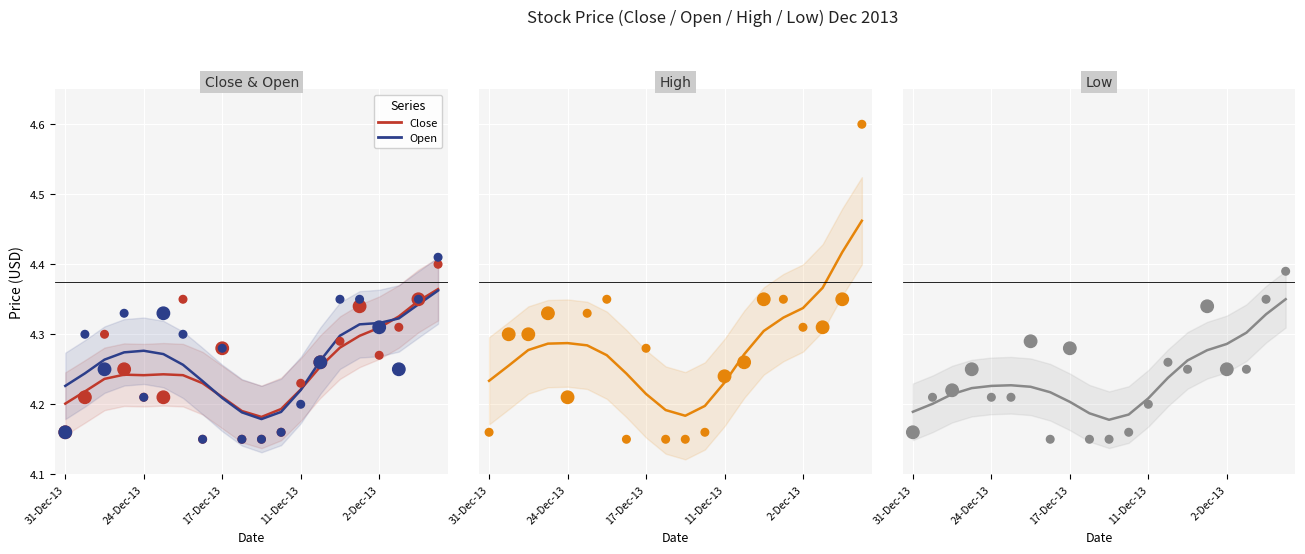

At how many categories does at least one series exceed 4?

20